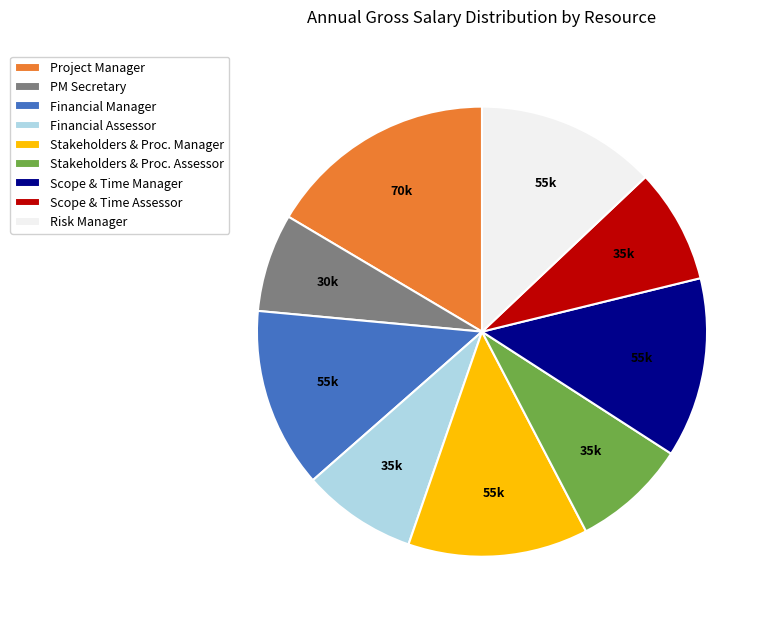

Count the number of slices in the pie.

9